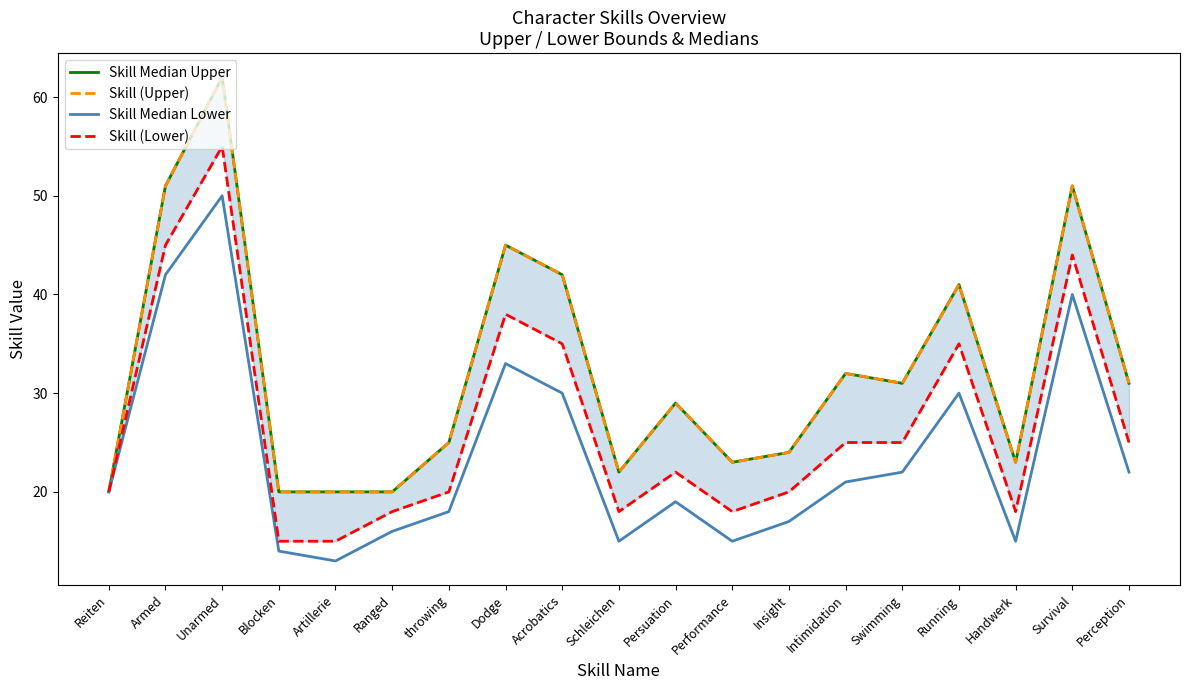

The value of Skill (Upper) at Perception is 7. True or false?

False